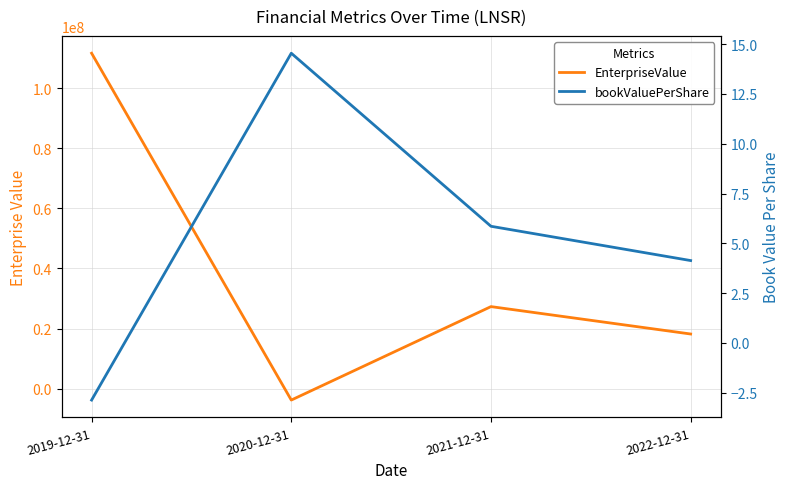

What is the minimum value for EnterpriseValue?

-3782750.0